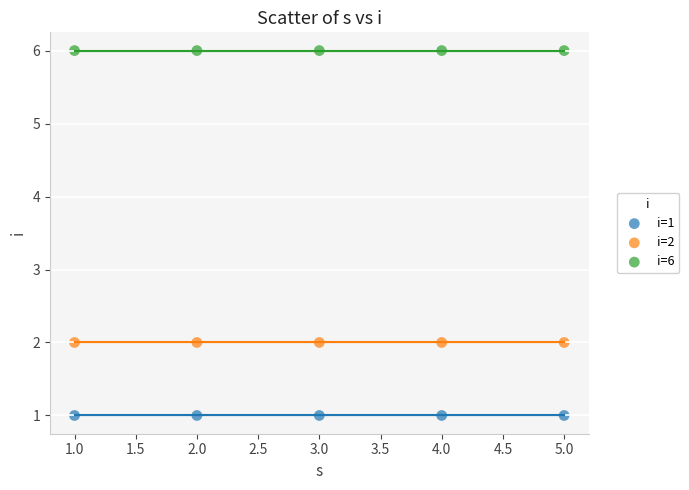

Which series contains the highest Y value?

i=6